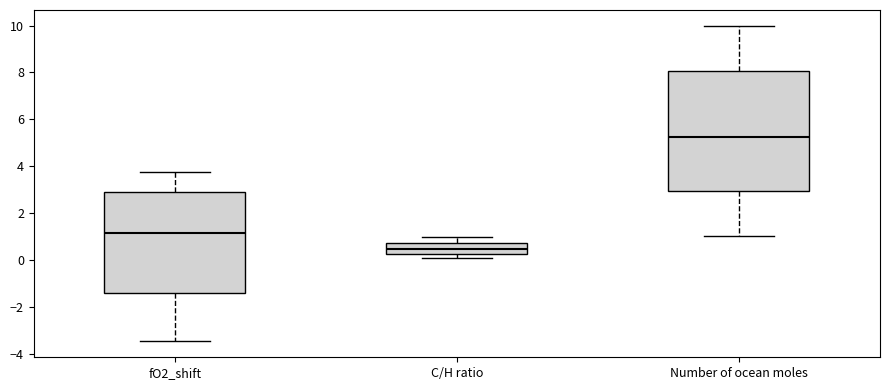

Comparing the boxes themselves (not the whiskers), which one is the tallest?

Number of ocean moles